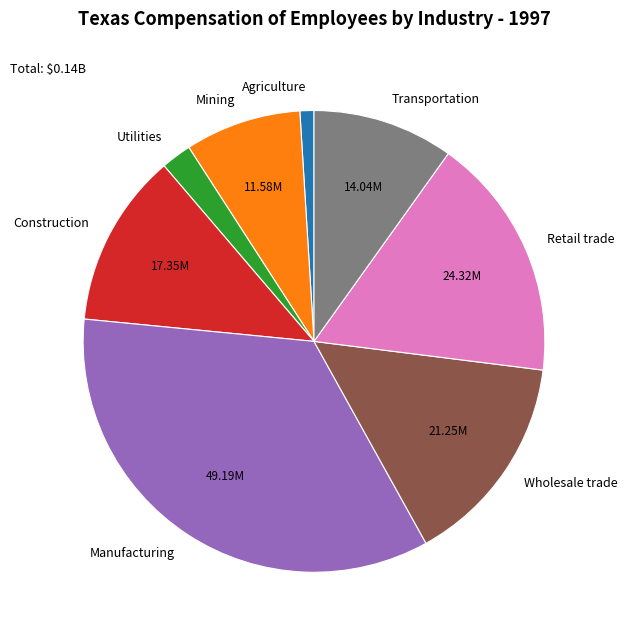

Which category has the biggest portion of the pie?

Manufacturing